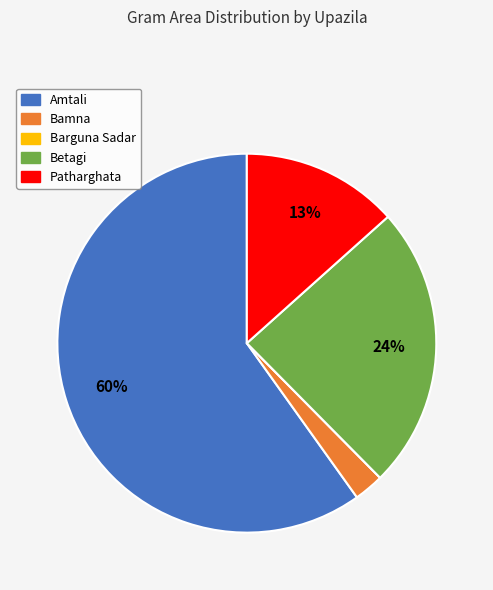

Does any single category account for the majority?

Yes